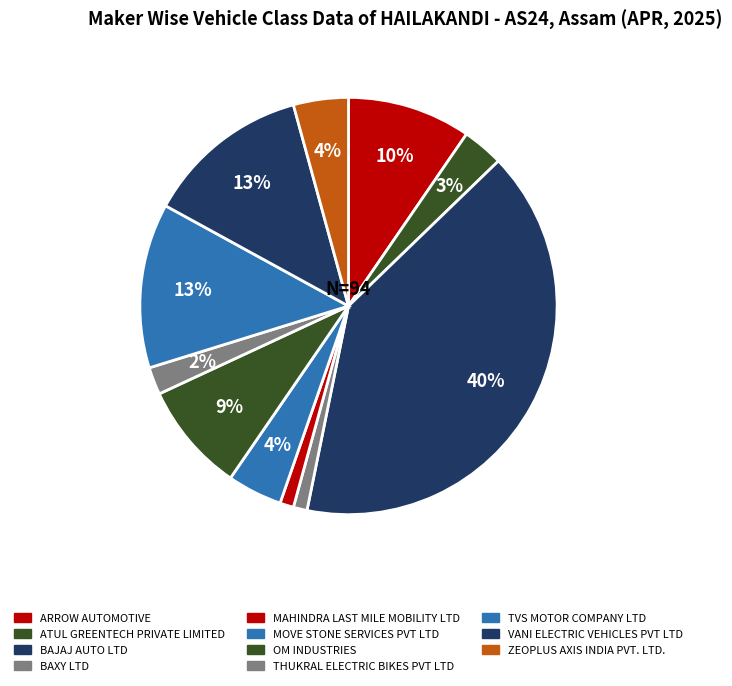

How many slices are in this pie chart?

11